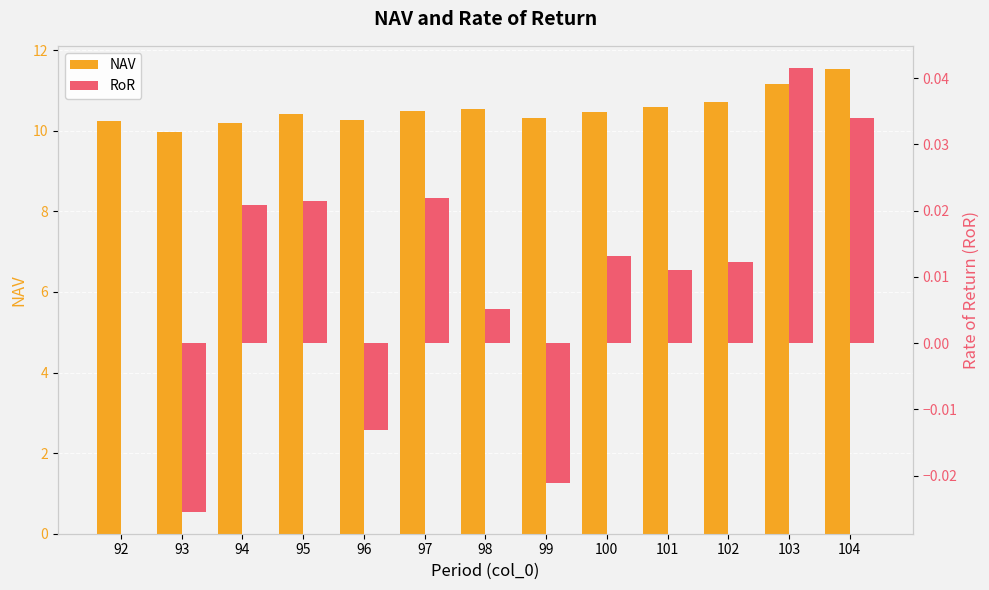

Which series has the largest total across all categories?

NAV